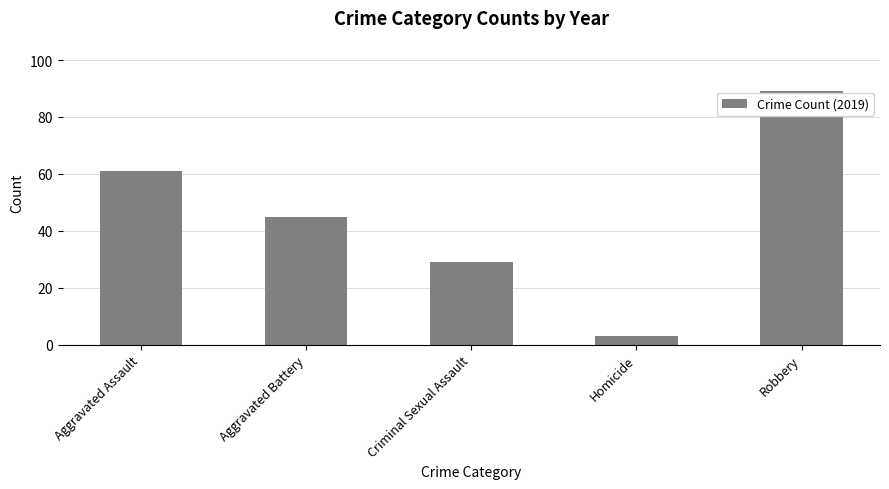

List the labels in order of value, largest first.

Robbery, Aggravated Assault, Aggravated Battery, Criminal Sexual Assault, Homicide